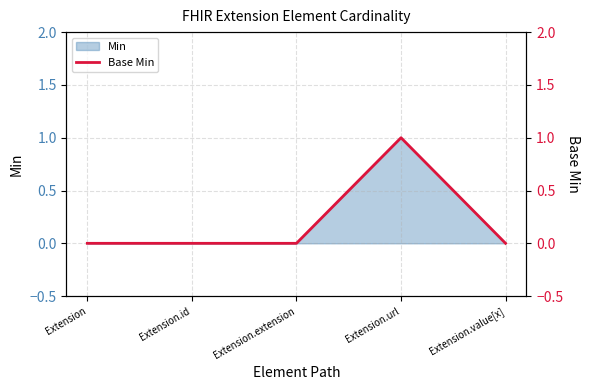

Reading left to right, what are all the values shown in this chart?

Extension=0	Extension.id=0	Extension.extension=0	Extension.url=1	Extension.value[x]=0